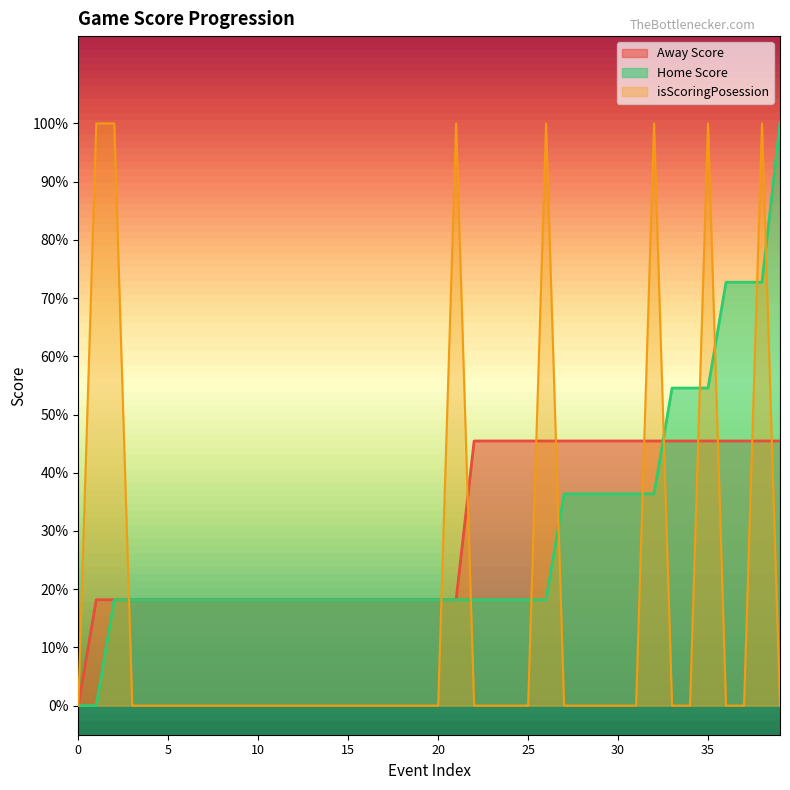

The value of Away Score at 16 is 0.3. True or false?

False